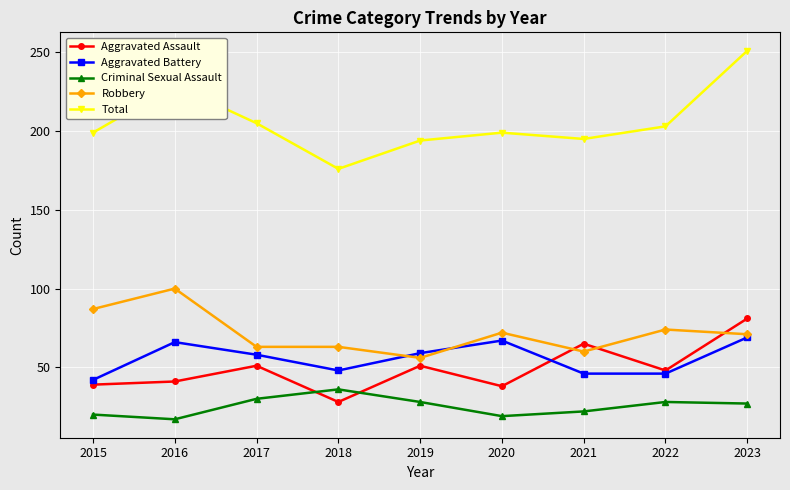

What is the minimum value shown in the chart?

17